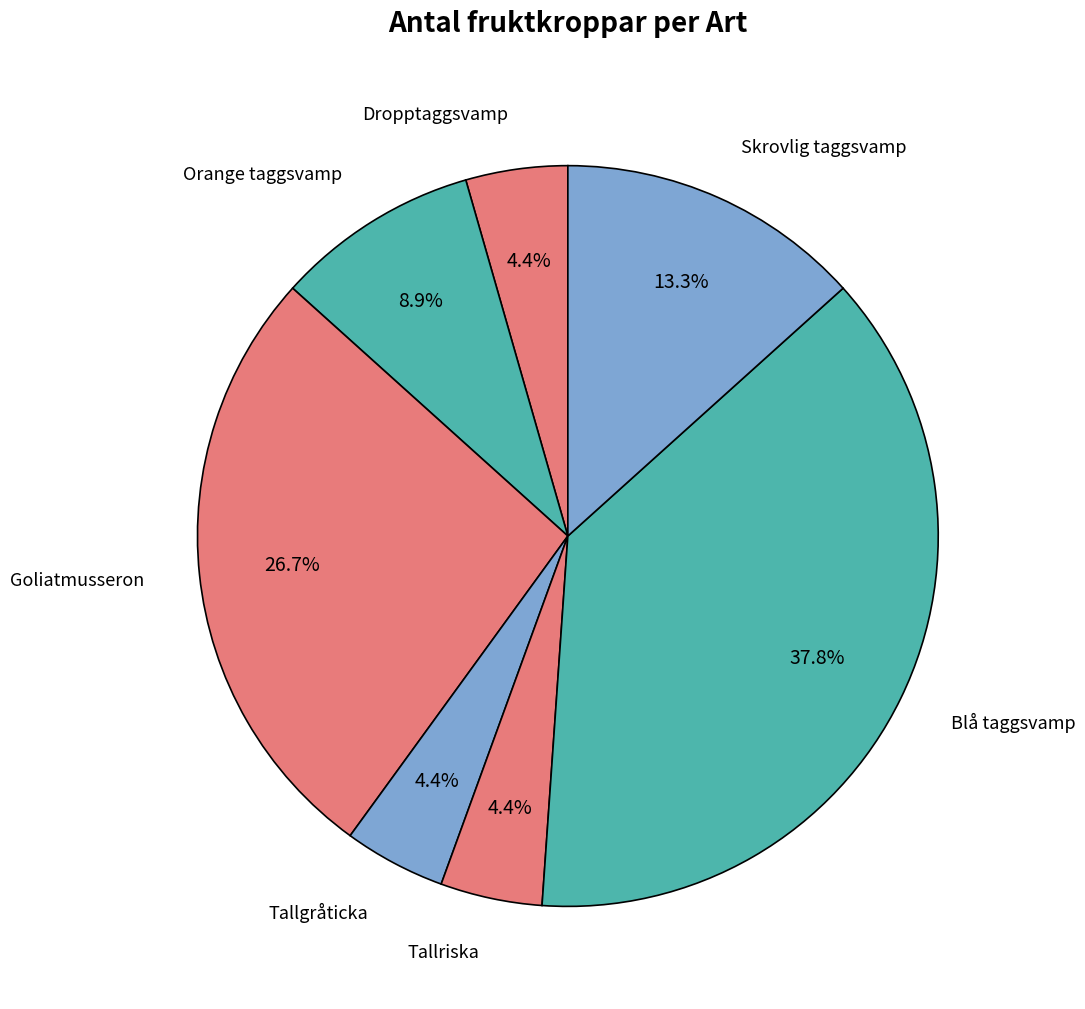

Count the number of slices in the pie.

7